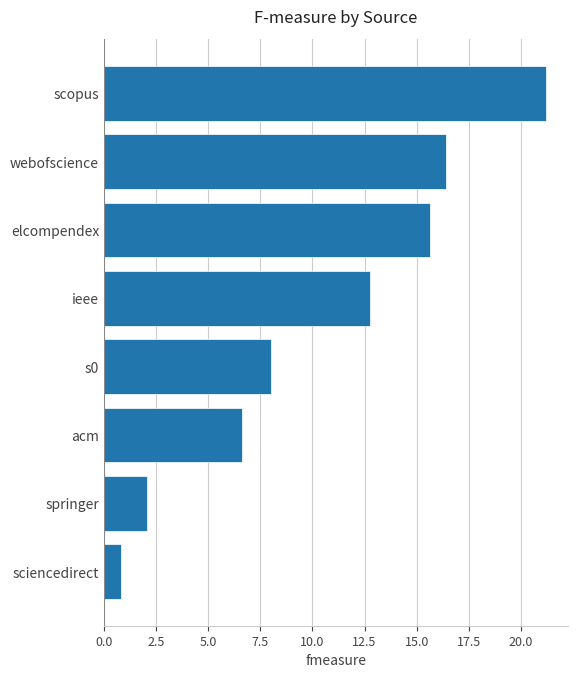

Rank the categories by value from highest to lowest.

scopus, webofscience, elcompendex, ieee, s0, acm, springer, sciencedirect